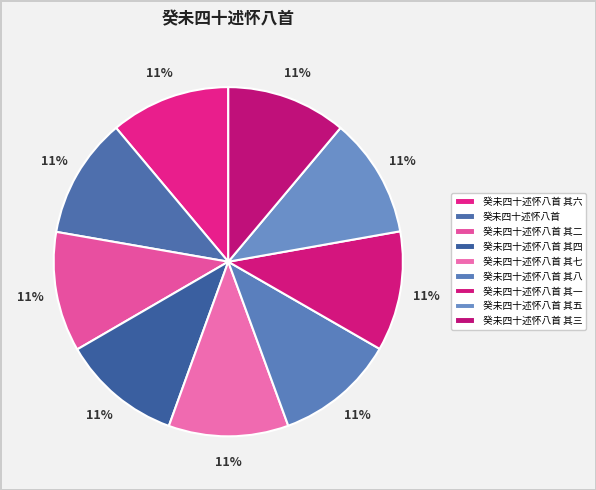

To the nearest percent, what percentage of the pie is 癸未四十述怀八首 其三?

11%